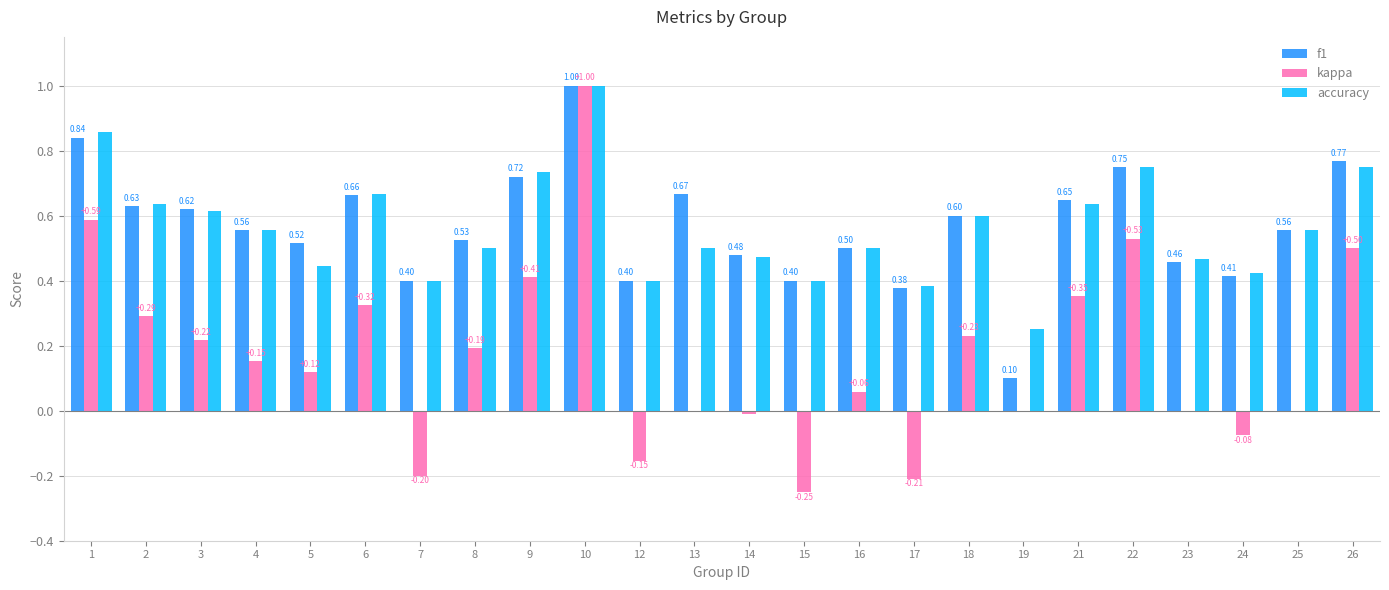

Between 1 and 14, which series saw the biggest shift?

kappa